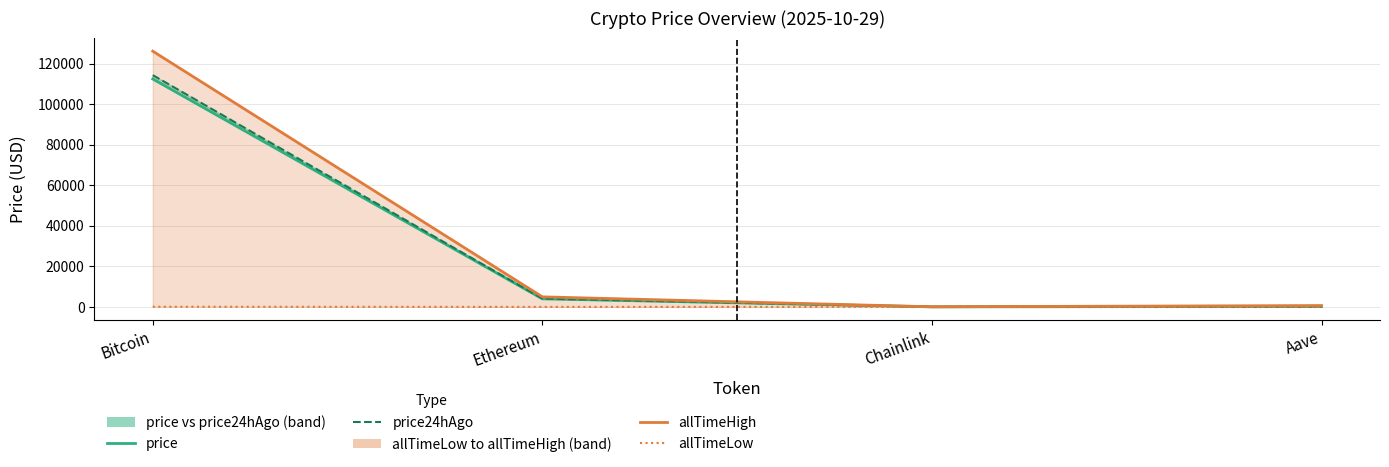

What is the total value across all series at Bitcoin?

352790.8